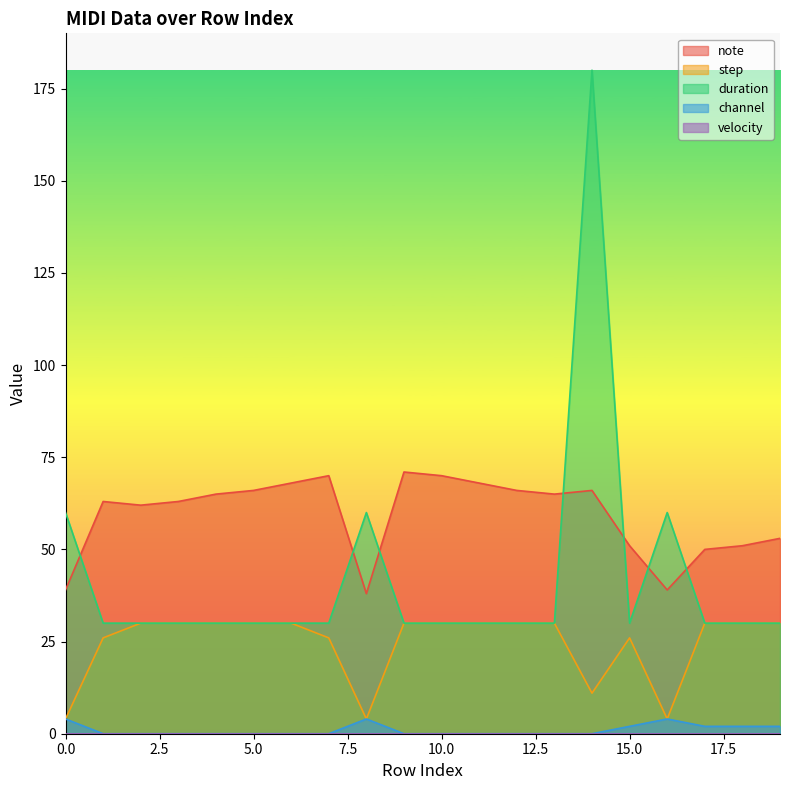

Count the channel values in the range 0 to 2.

17